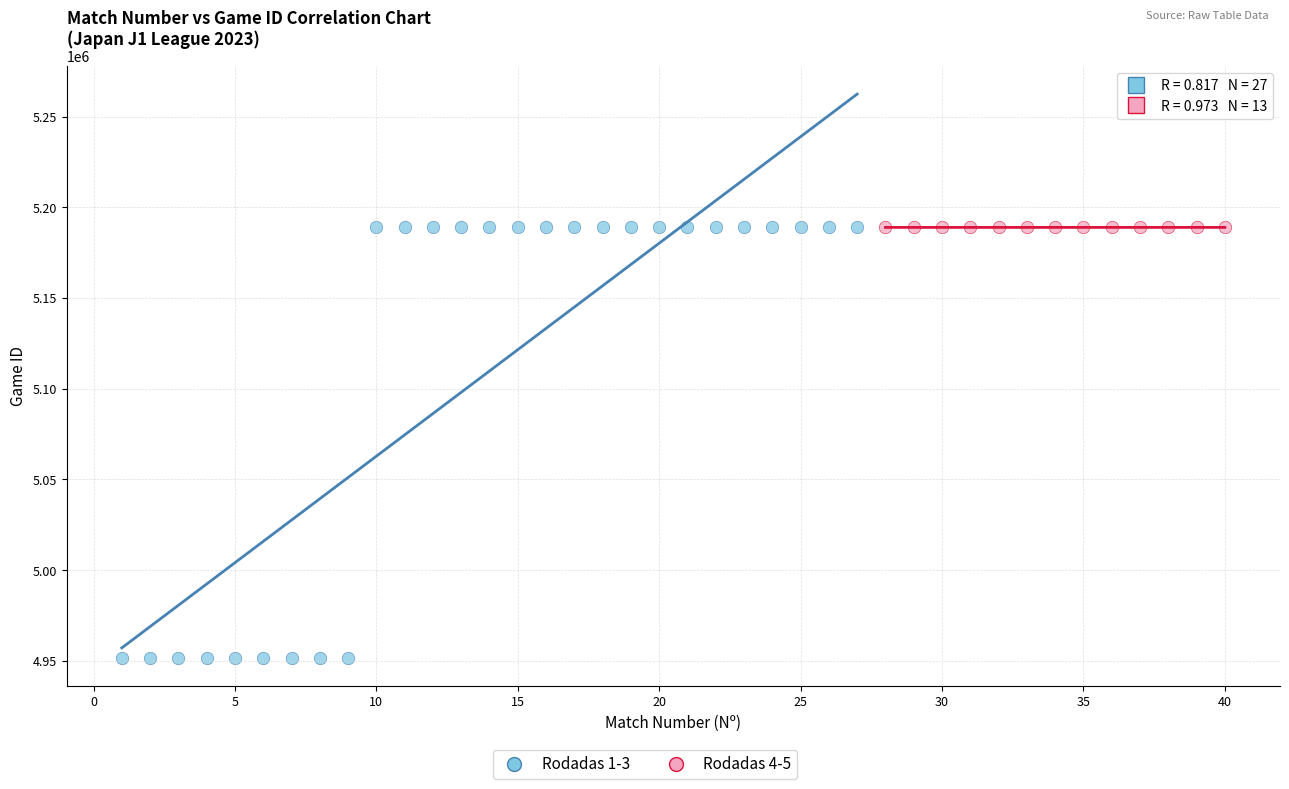

Which series has the largest Y range (max minus min)?

Rodadas 1-3